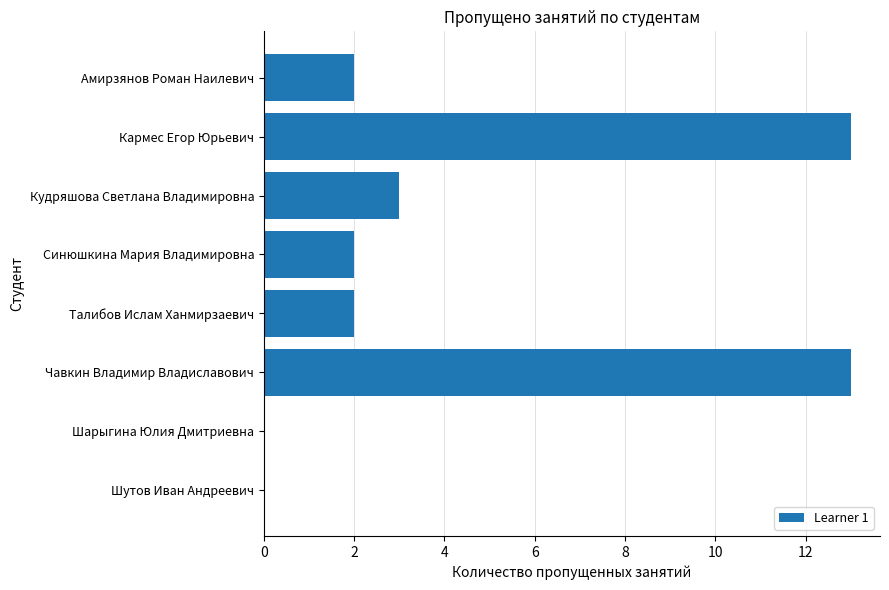

What is the maximum value shown in the chart?

13